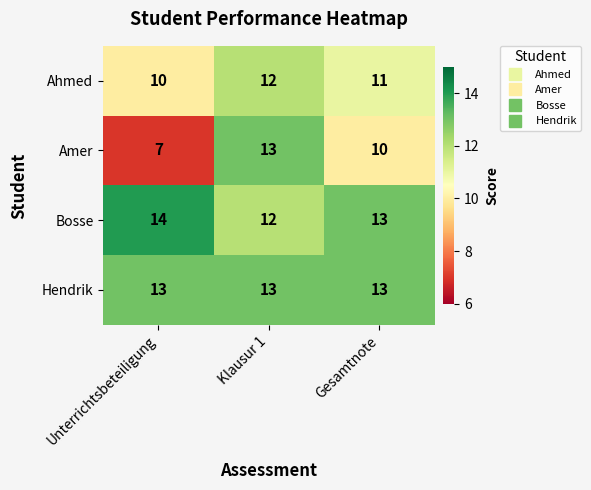

Reading right to left, extract all data points from this chart.

Ahmed: Gesamtnote=11	Klausur 1=12	Unterrichtsbeteiligung=10
Amer: Gesamtnote=10	Klausur 1=13	Unterrichtsbeteiligung=7
Bosse: Gesamtnote=13	Klausur 1=12	Unterrichtsbeteiligung=14
Hendrik: Gesamtnote=13	Klausur 1=13	Unterrichtsbeteiligung=13